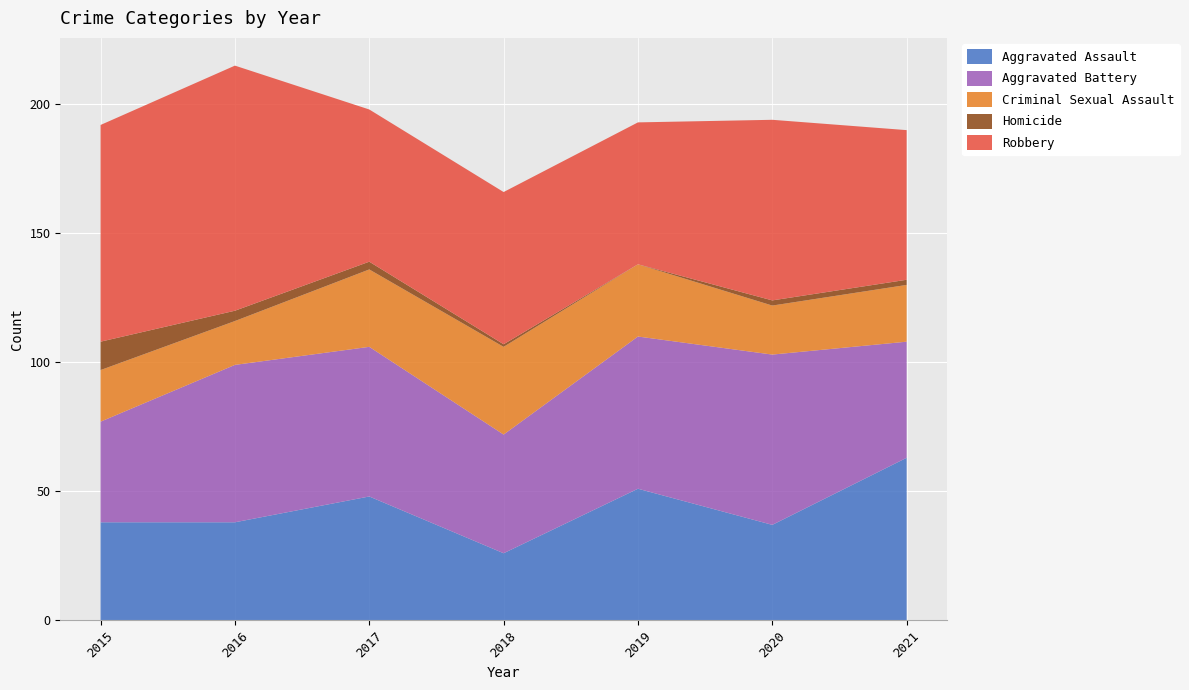

Reading left to right, transcribe all the data shown in this chart.

Aggravated Assault: 38	38	48	26	51	37	63
Aggravated Battery: 39	61	58	46	59	66	45
Criminal Sexual Assault: 20	17	30	34	28	19	22
Homicide: 11	4	3	1	0	2	2
Robbery: 84	95	59	59	55	70	58